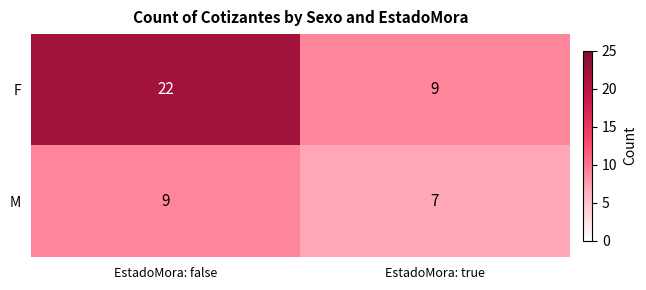

What is the greatest value displayed?

22